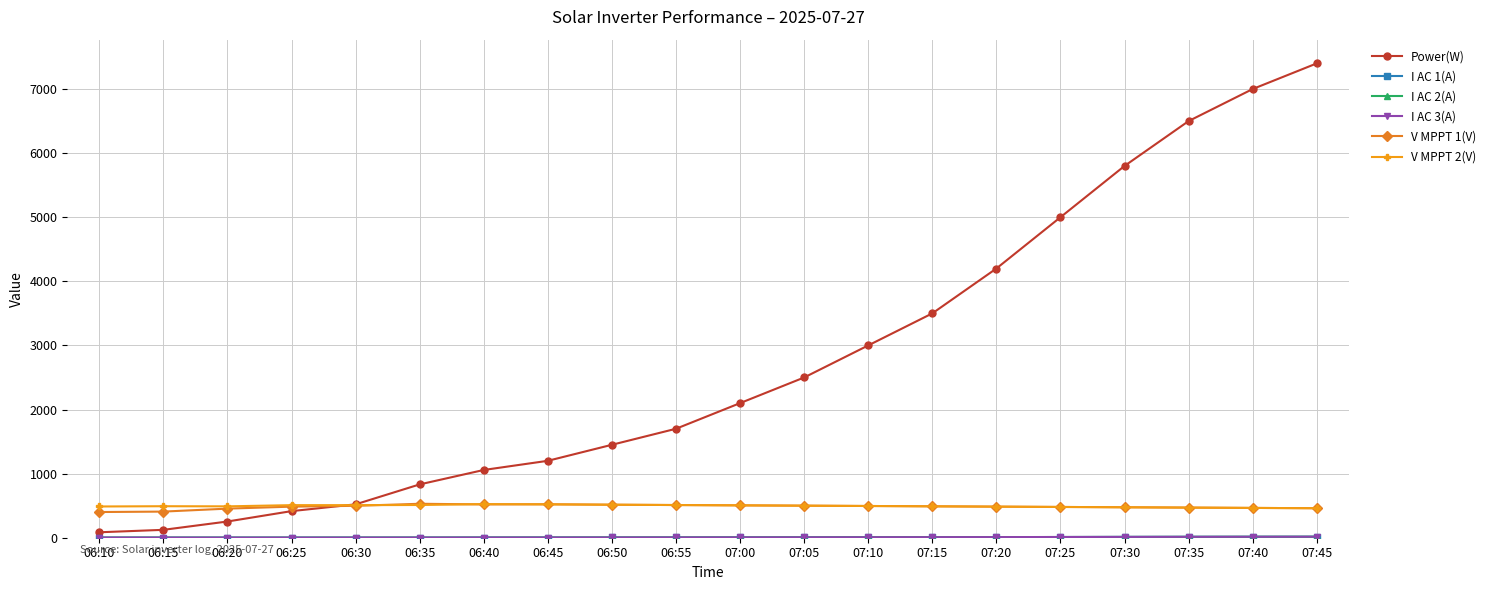

Count the number of categories in the chart.

20